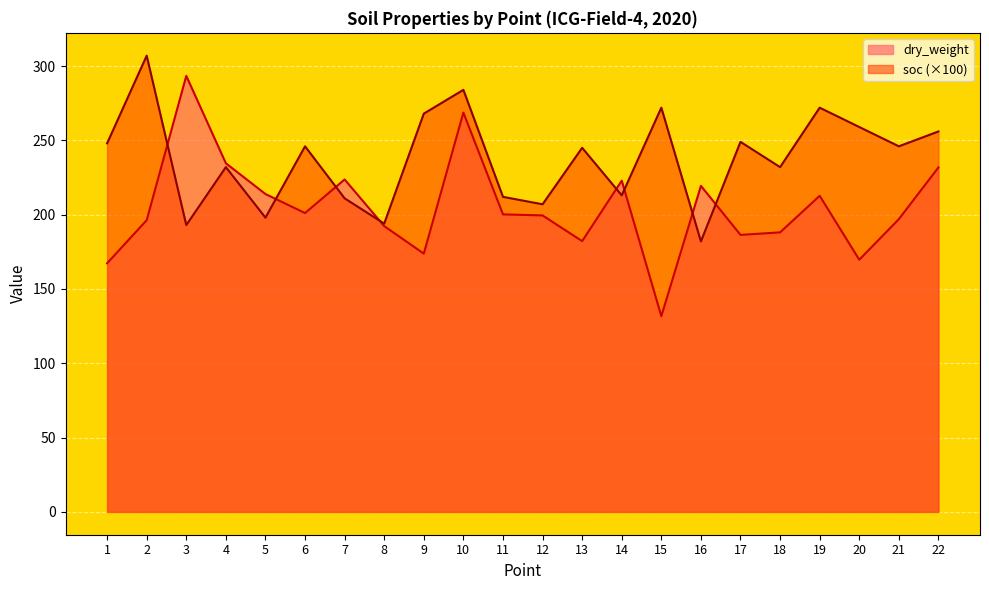

How many series are shown in this chart?

2